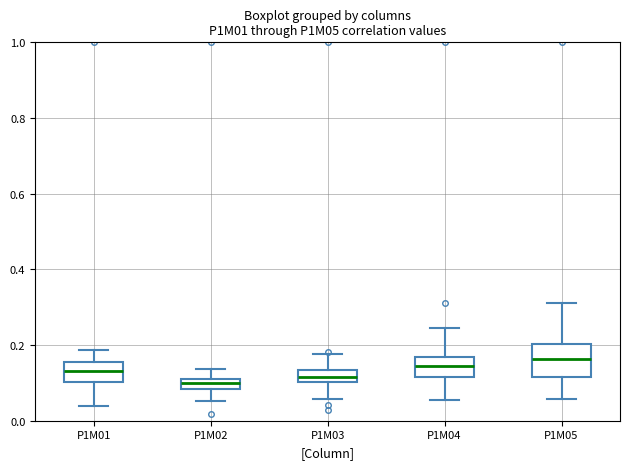

Comparing the boxes themselves (not the whiskers), which one is the tallest?

P1M05